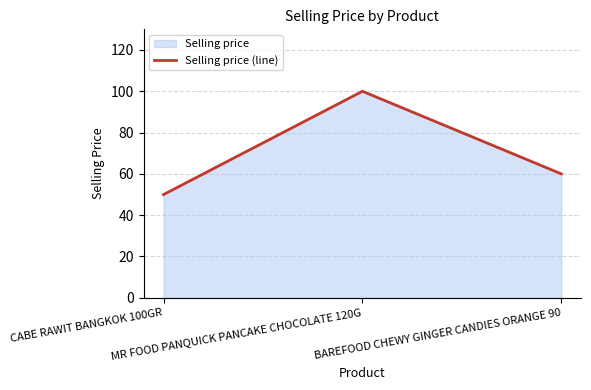

Which has a higher value, BAREFOOD CHEWY GINGER CANDIES ORANGE 90 or CABE RAWIT BANGKOK 100GR?

BAREFOOD CHEWY GINGER CANDIES ORANGE 90